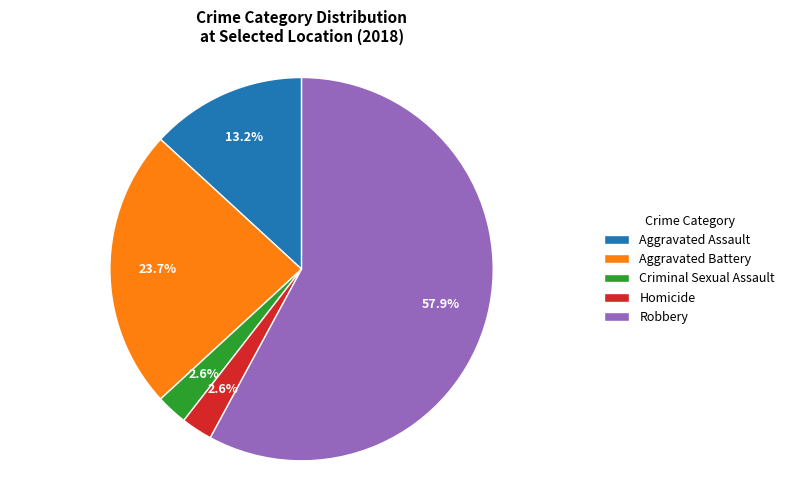

What is the largest slice in the pie chart?

Robbery